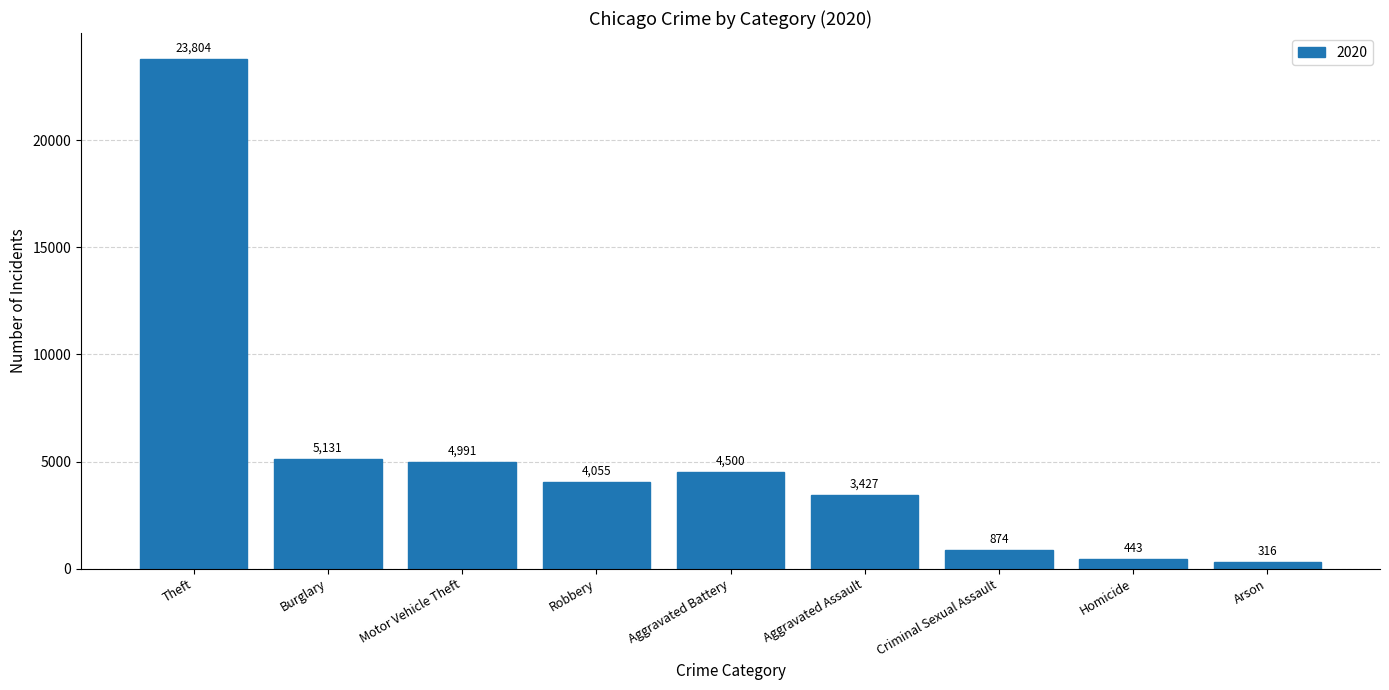

What is the label of the 8th bar from the left?

Homicide